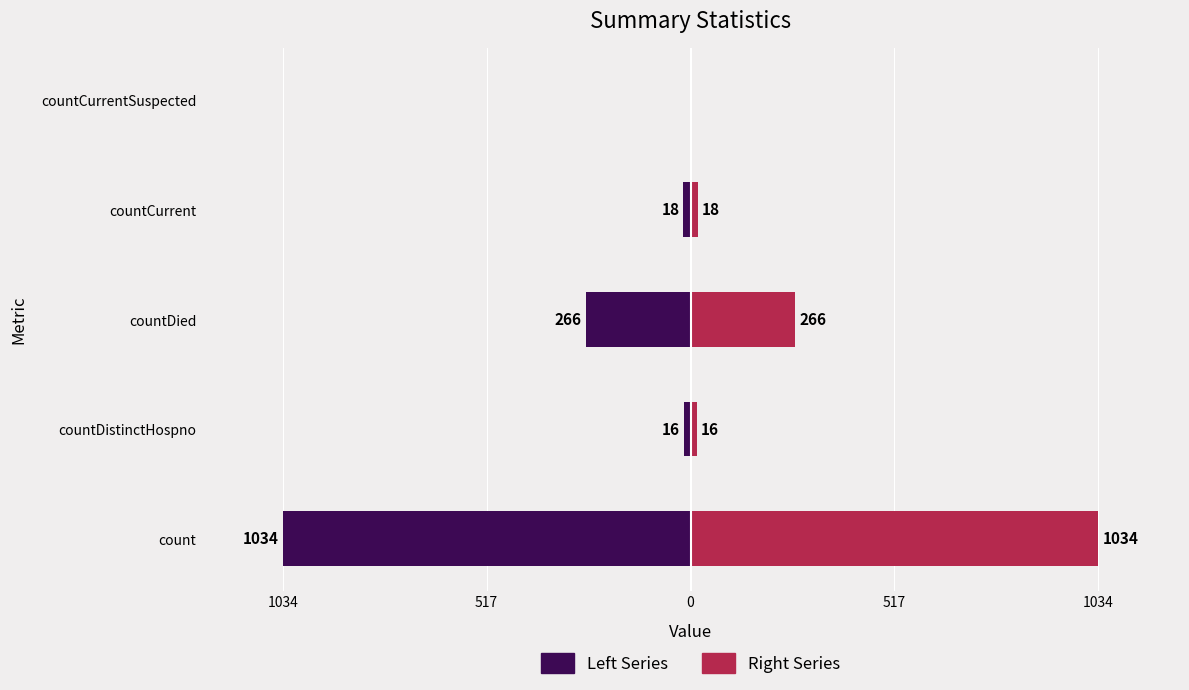

What is the difference between the highest and lowest values at count?

2068